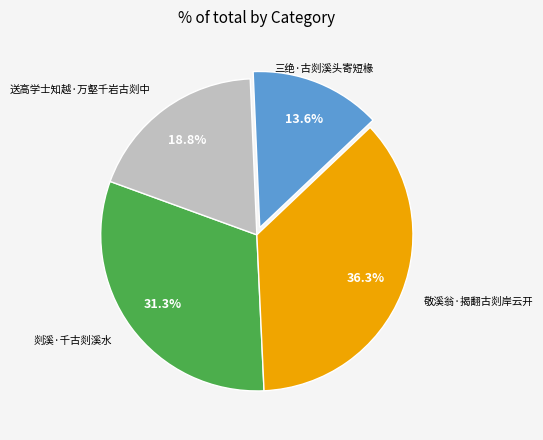

Count the number of slices in the pie.

4